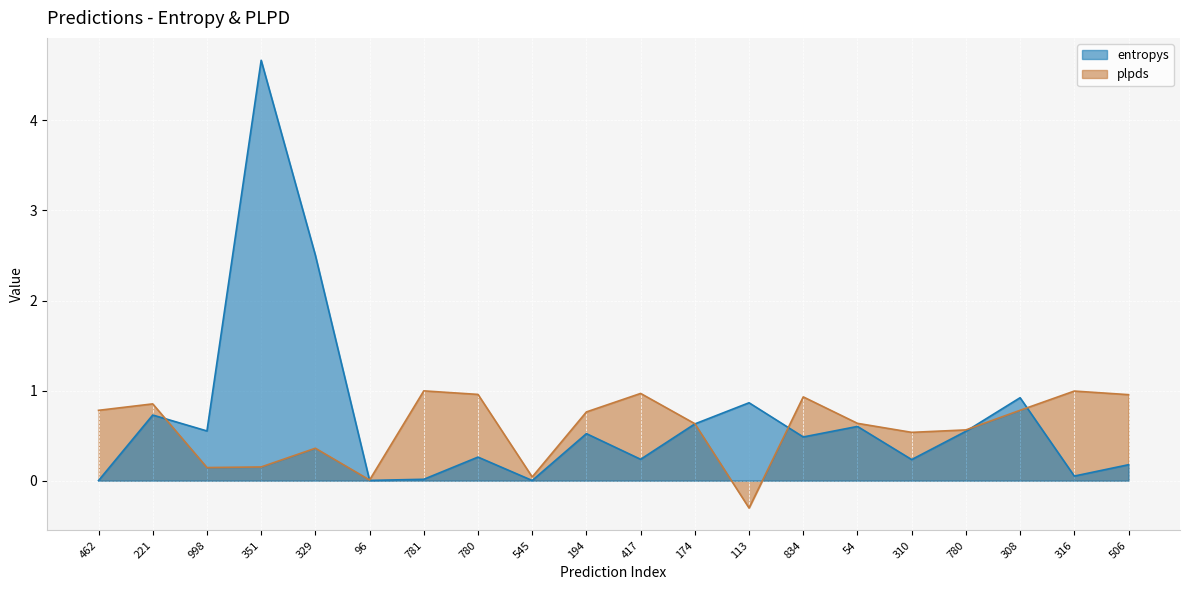

Rank the series by their average value, from highest to lowest.

entropys, plpds